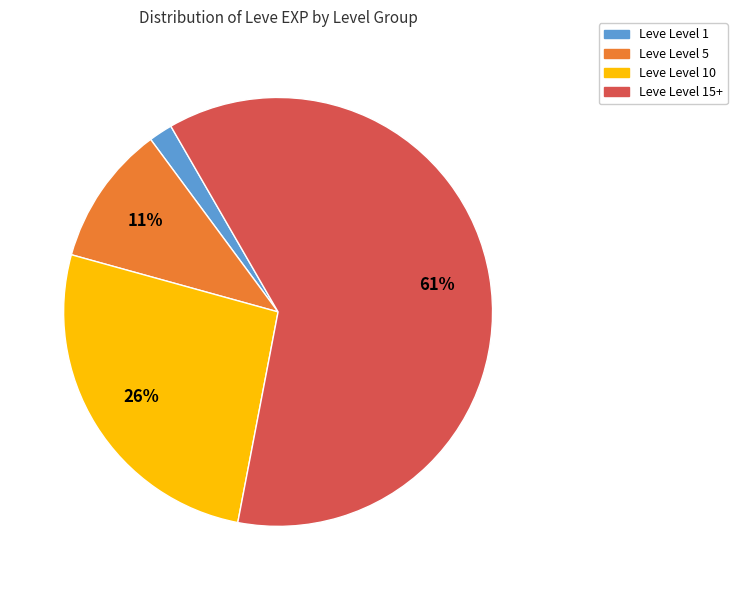

To the nearest percent, what is the average slice percentage?

25%